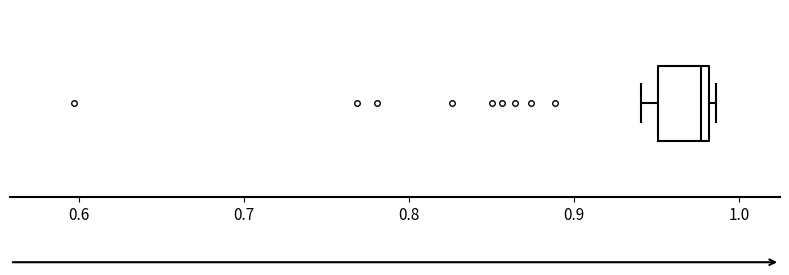

Read this box plot against the x-axis: the position of the median line, the range covered by the box, and the ends of both whiskers. The values are not printed on the chart, so give them approximately, as read against the axis.

median 0.98 (just left of the box's right edge), box 0.95 to 0.98, whiskers 0.94 to 0.99